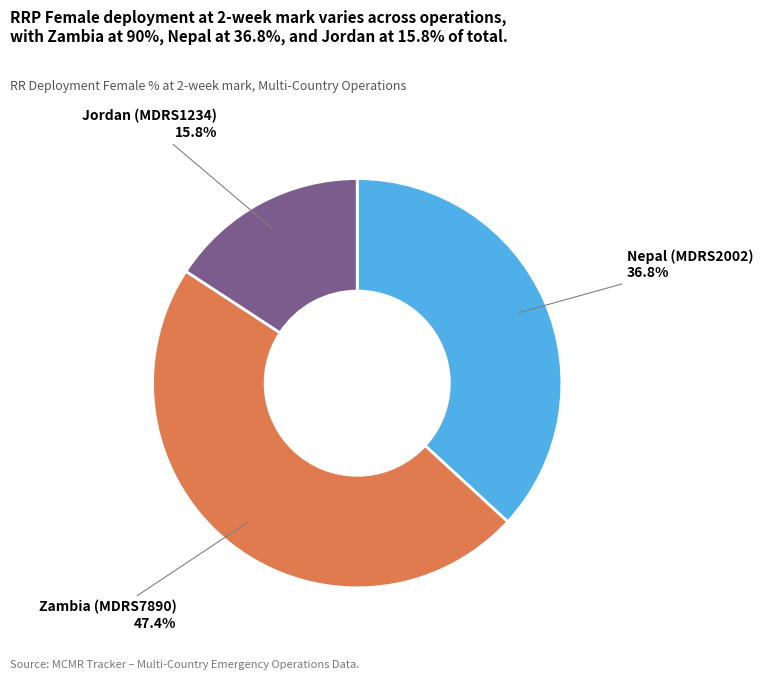

To the nearest percent, what percentage of the pie is Zambia (MDRS7890)?

47%